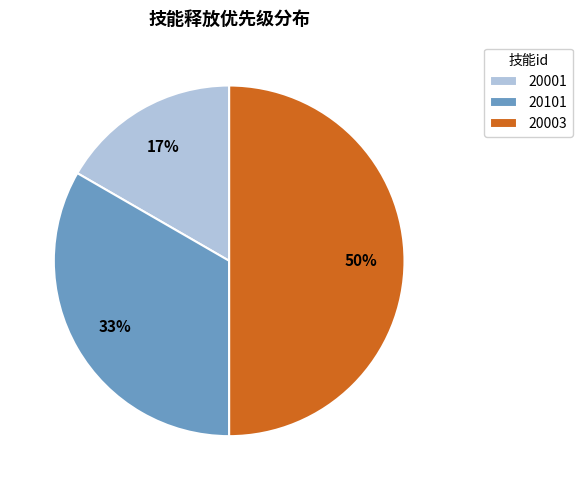

Do 20003 and 20101 together represent more than half of the pie?

Yes